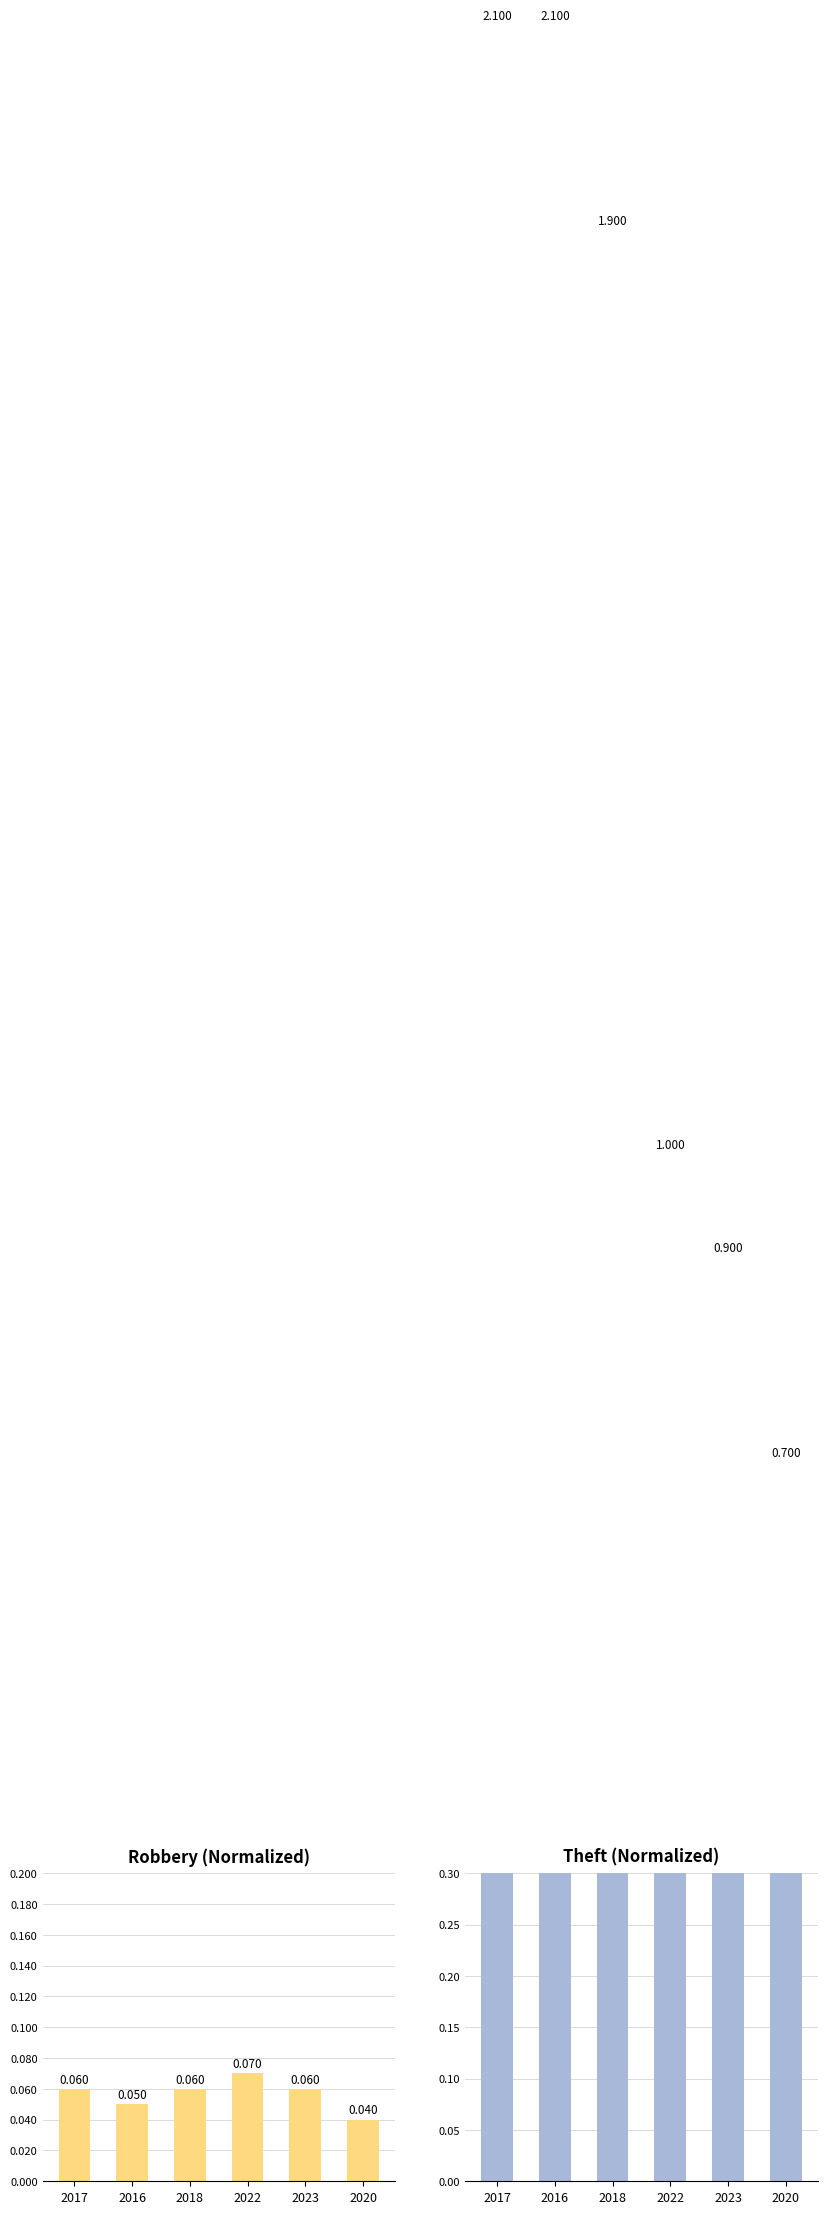

The Theft series shows 0.8 at 2017. True or false?

False